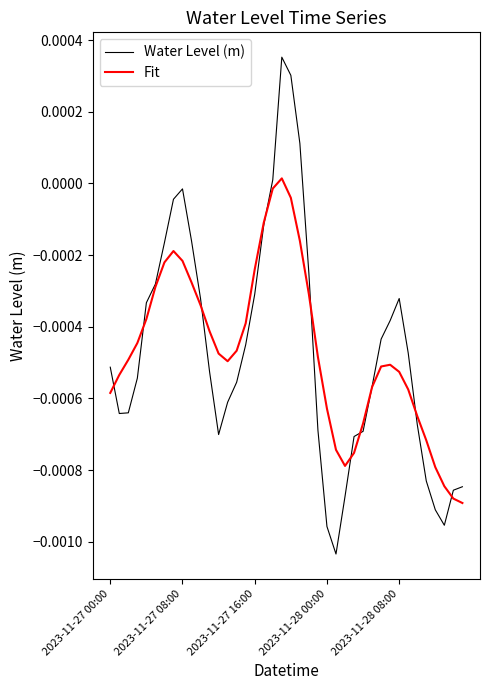

Which series has the widest spread of values?

Water Level (m)